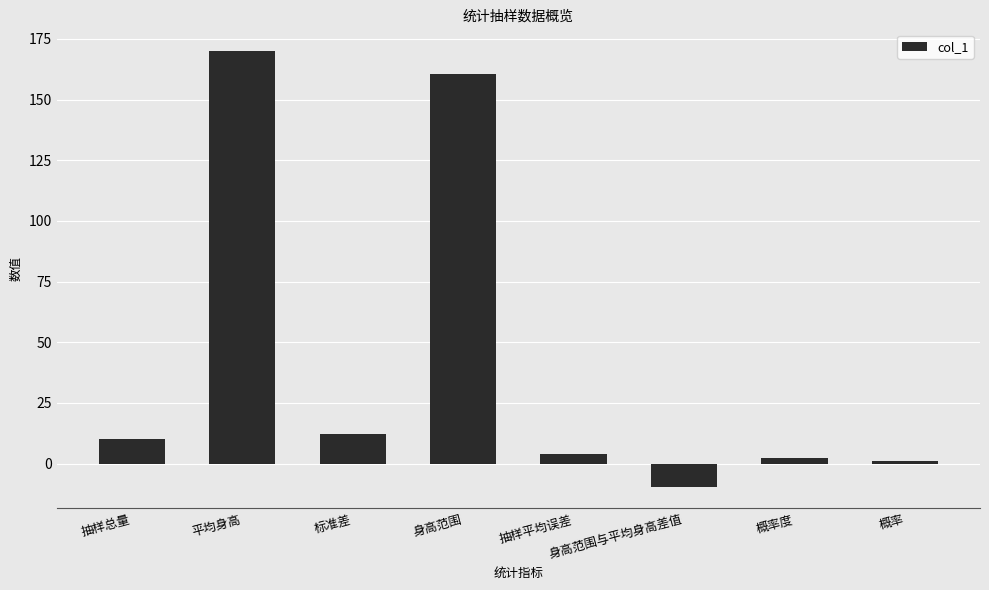

How many data points does each series have?

8